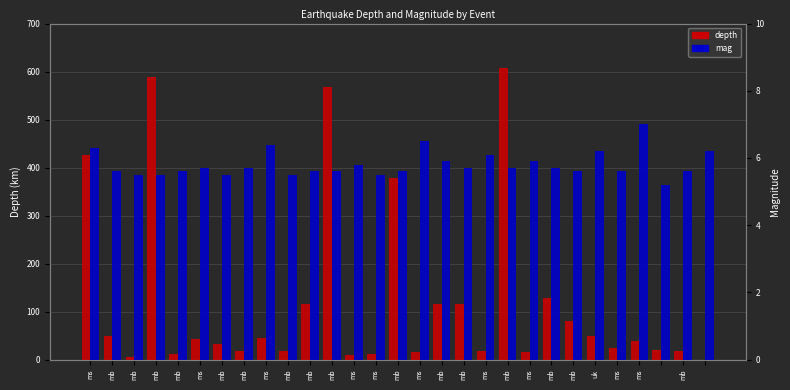

Is it true that mag equals 5.6 at mb?

True